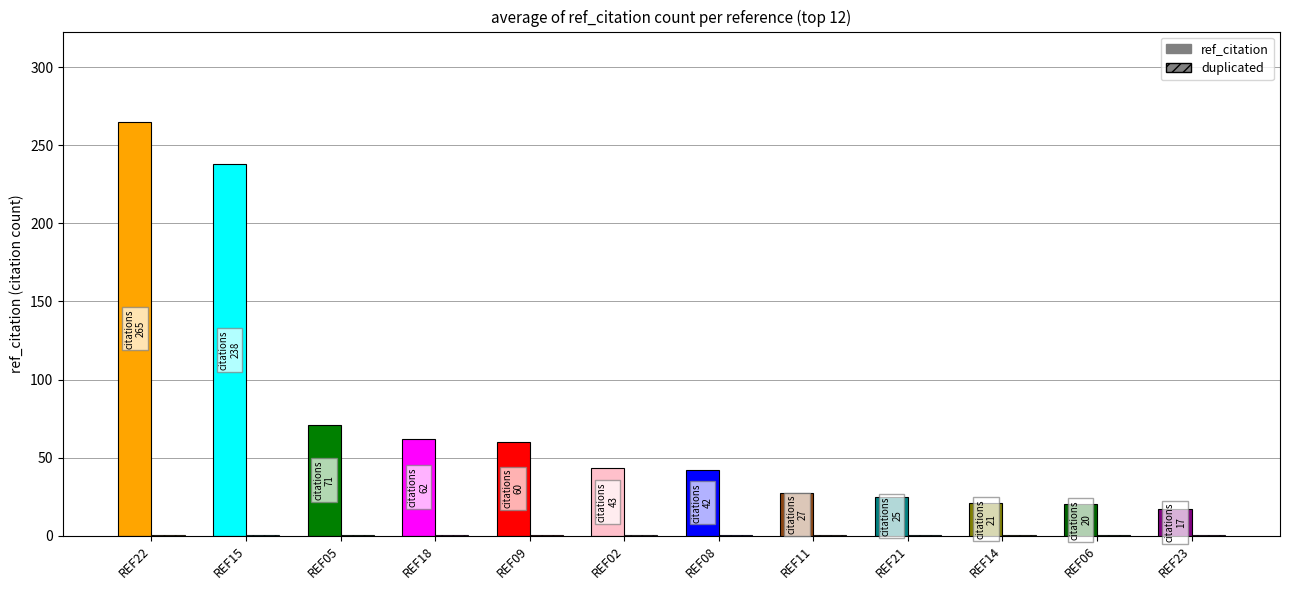

Which series has the largest total across all categories?

ref_citation